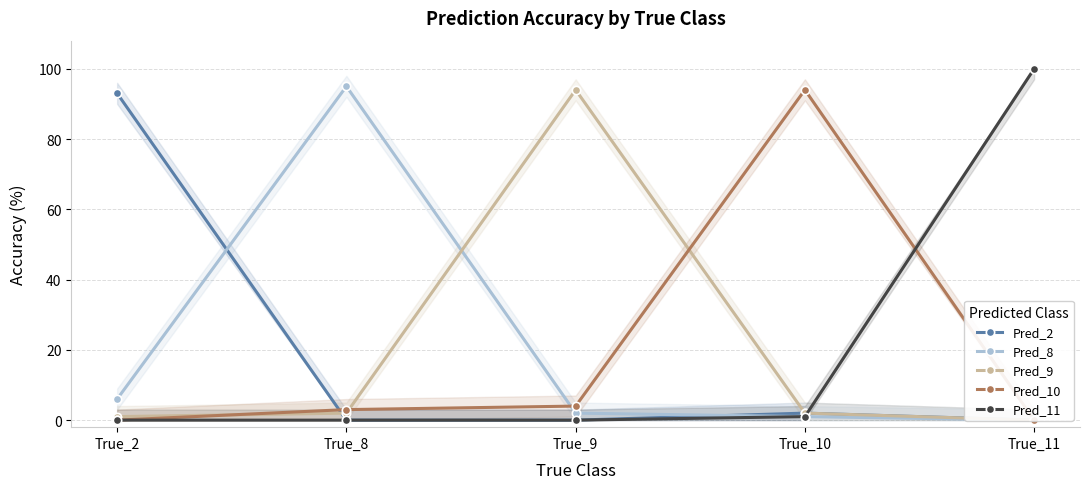

Reading right to left, what are all the values shown in this chart?

Pred_2: True_11=0	True_10=2	True_9=0	True_8=0	True_2=93
Pred_8: True_11=0	True_10=1	True_9=2	True_8=95	True_2=6
Pred_9: True_11=0	True_10=2	True_9=94	True_8=2	True_2=1
Pred_10: True_11=0	True_10=94	True_9=4	True_8=3	True_2=0
Pred_11: True_11=100	True_10=1	True_9=0	True_8=0	True_2=0